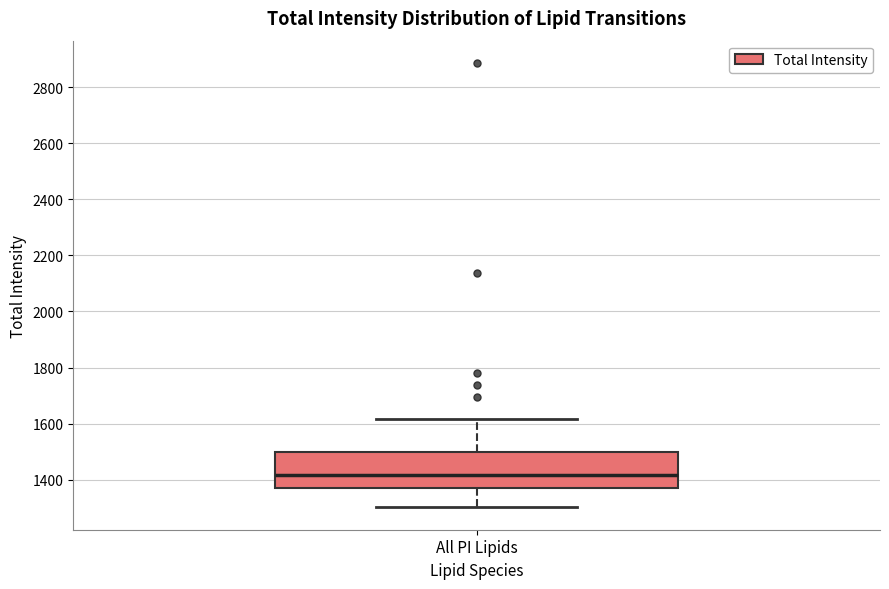

Transcribe this box plot: give where the median line is, the range the box spans, and where the two whiskers end, as read against the y-axis. The values are not printed on the chart, so give them approximately, as read against the axis.

median 1420, box 1380 to 1500, whiskers 1300 to 1620